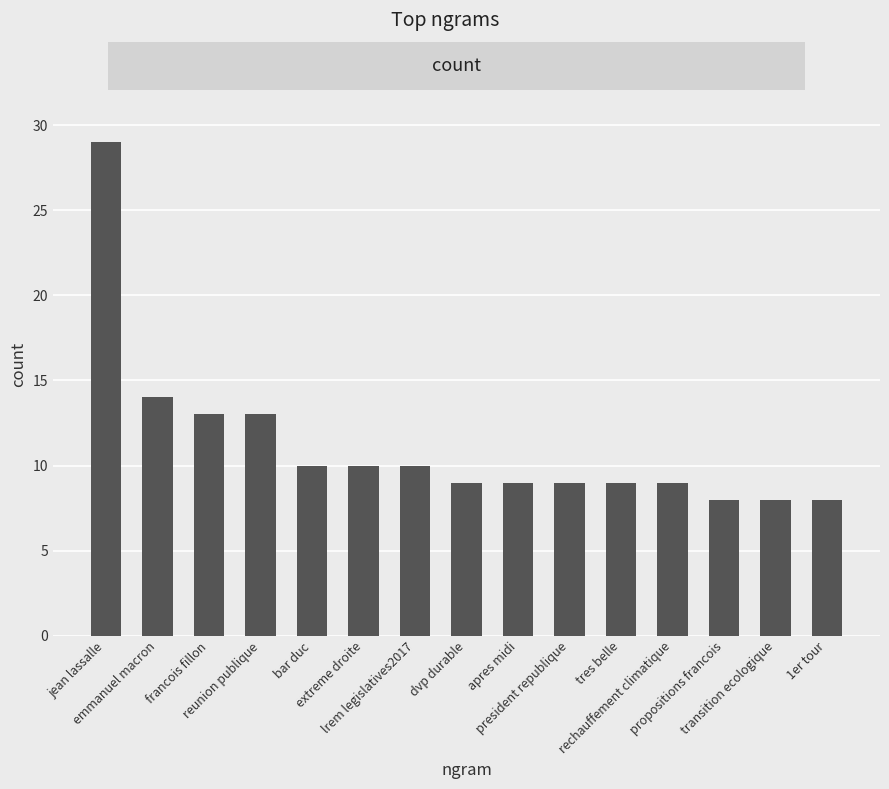

At which label is the value closest to 18?

emmanuel macron